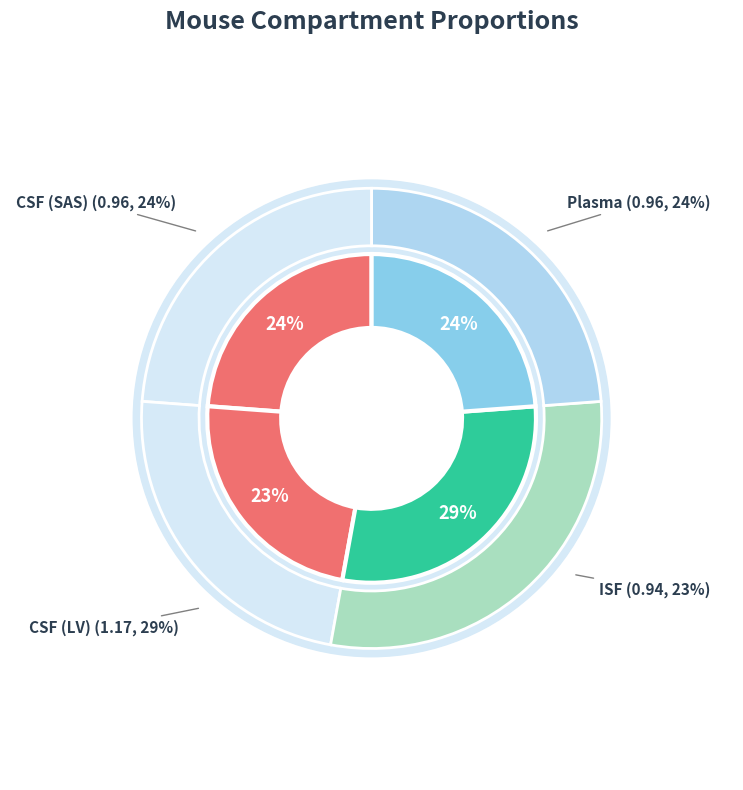

How many slices are in this pie chart?

4